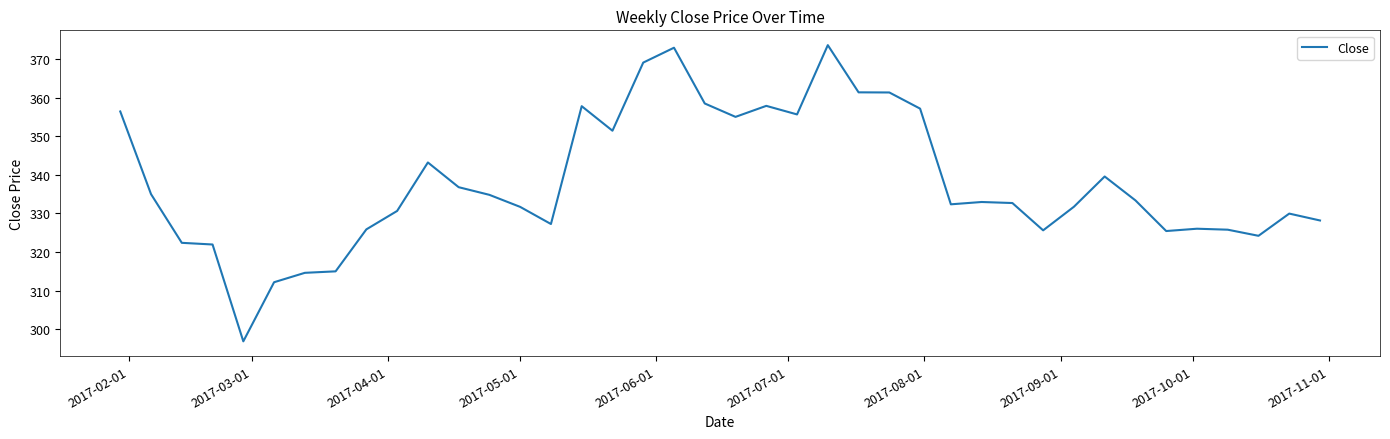

What is the difference between the maximum and minimum values?

76.7